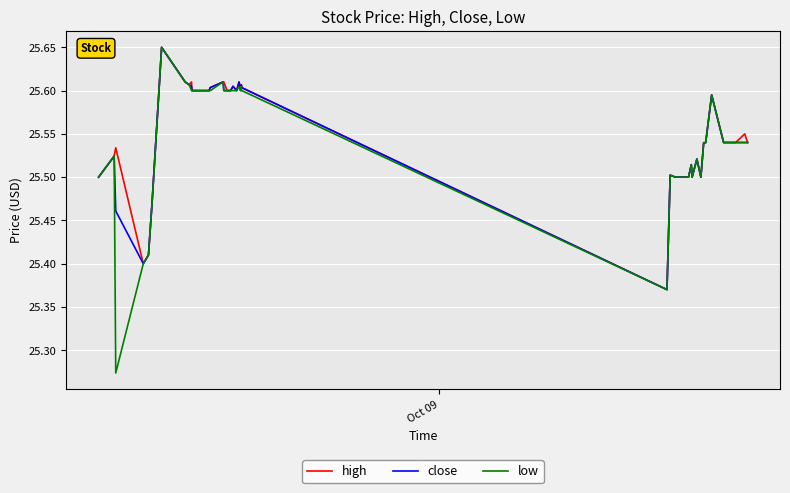

At how many categories does at least one series exceed 25?

40